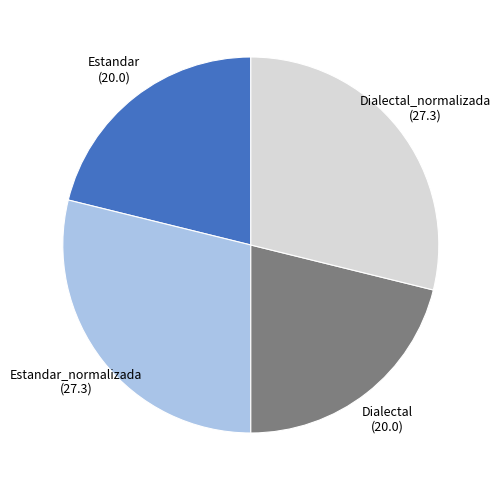

Is there a majority slice in this chart?

No